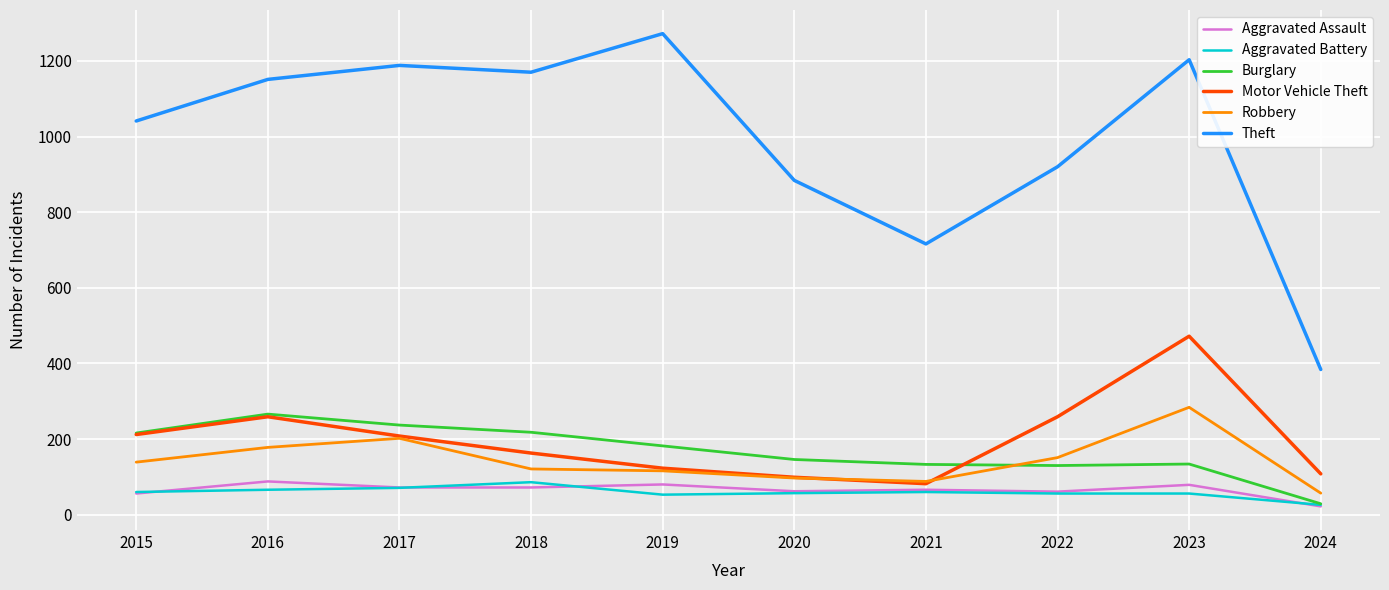

What is the difference between the second highest and second lowest values in the Aggravated Assault series?

24